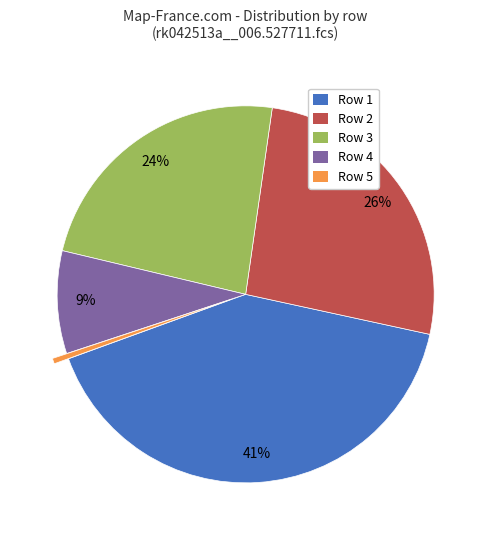

Count the number of slices in the pie.

5